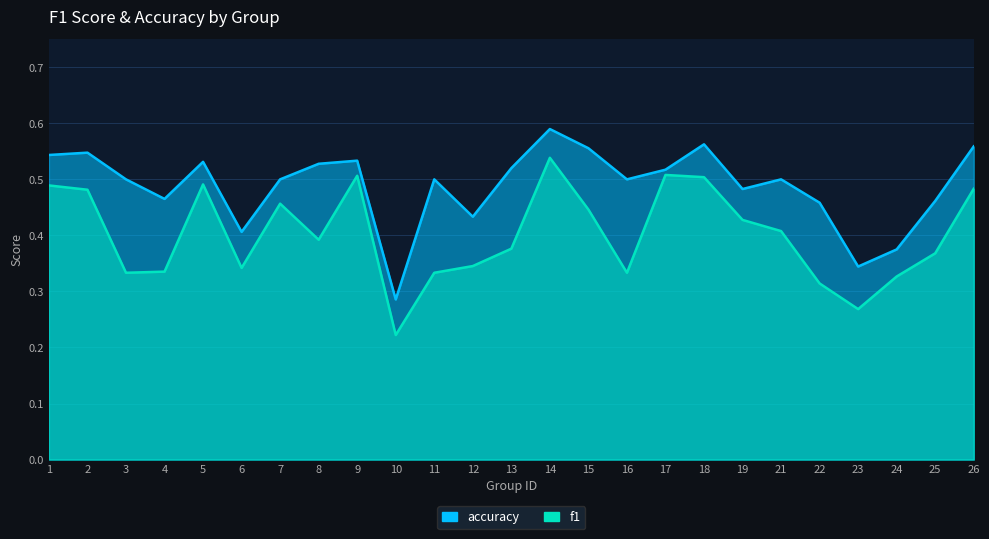

Which series has the largest total across all categories?

accuracy